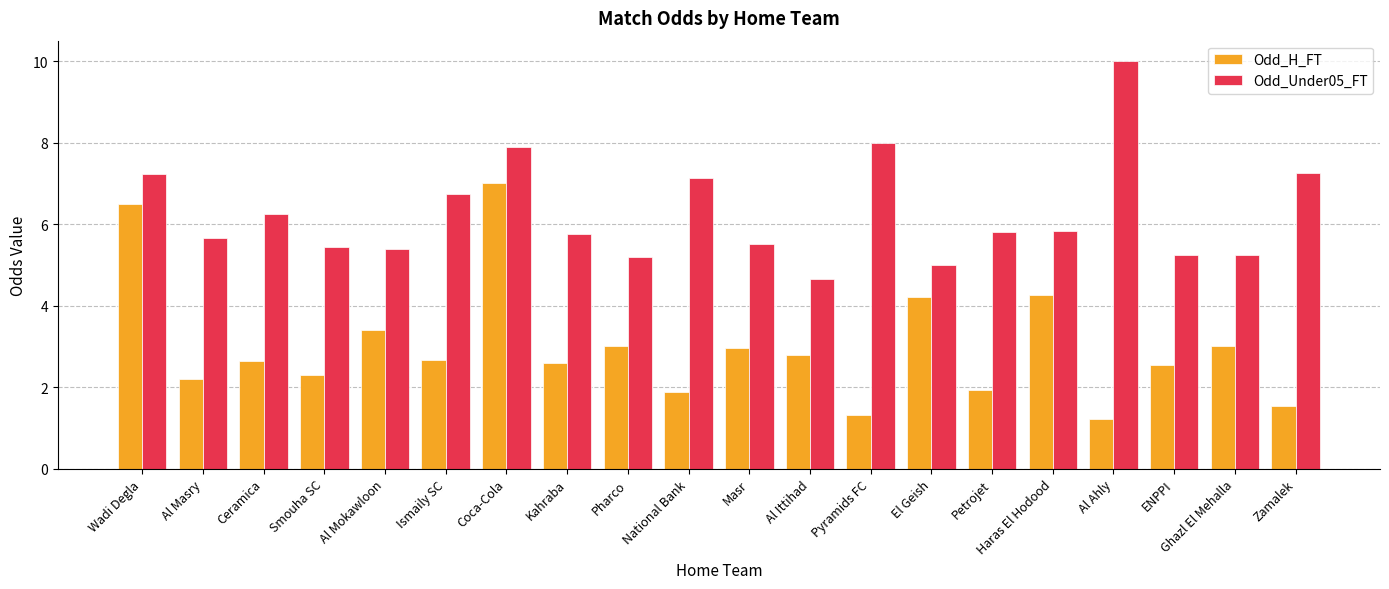

Is it true that Odd_H_FT equals 3.9 at Pharco?

False